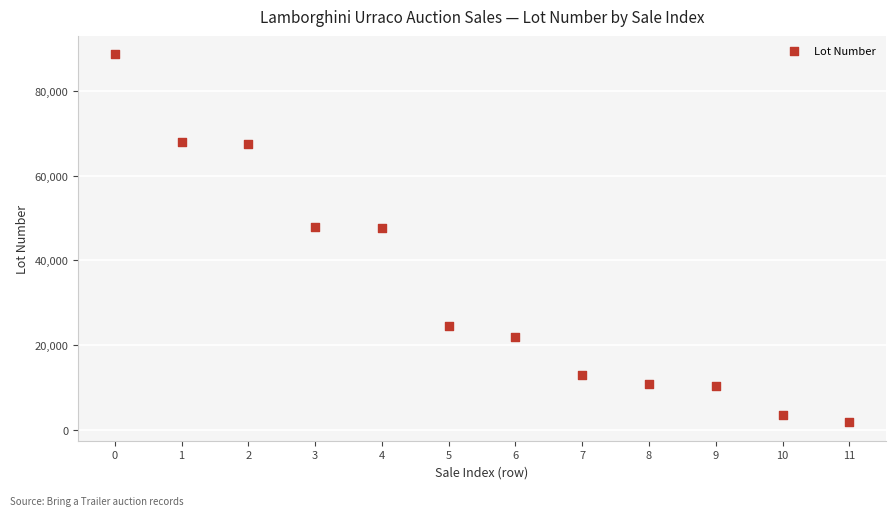

What is the range of Y values (max minus min)?

86962